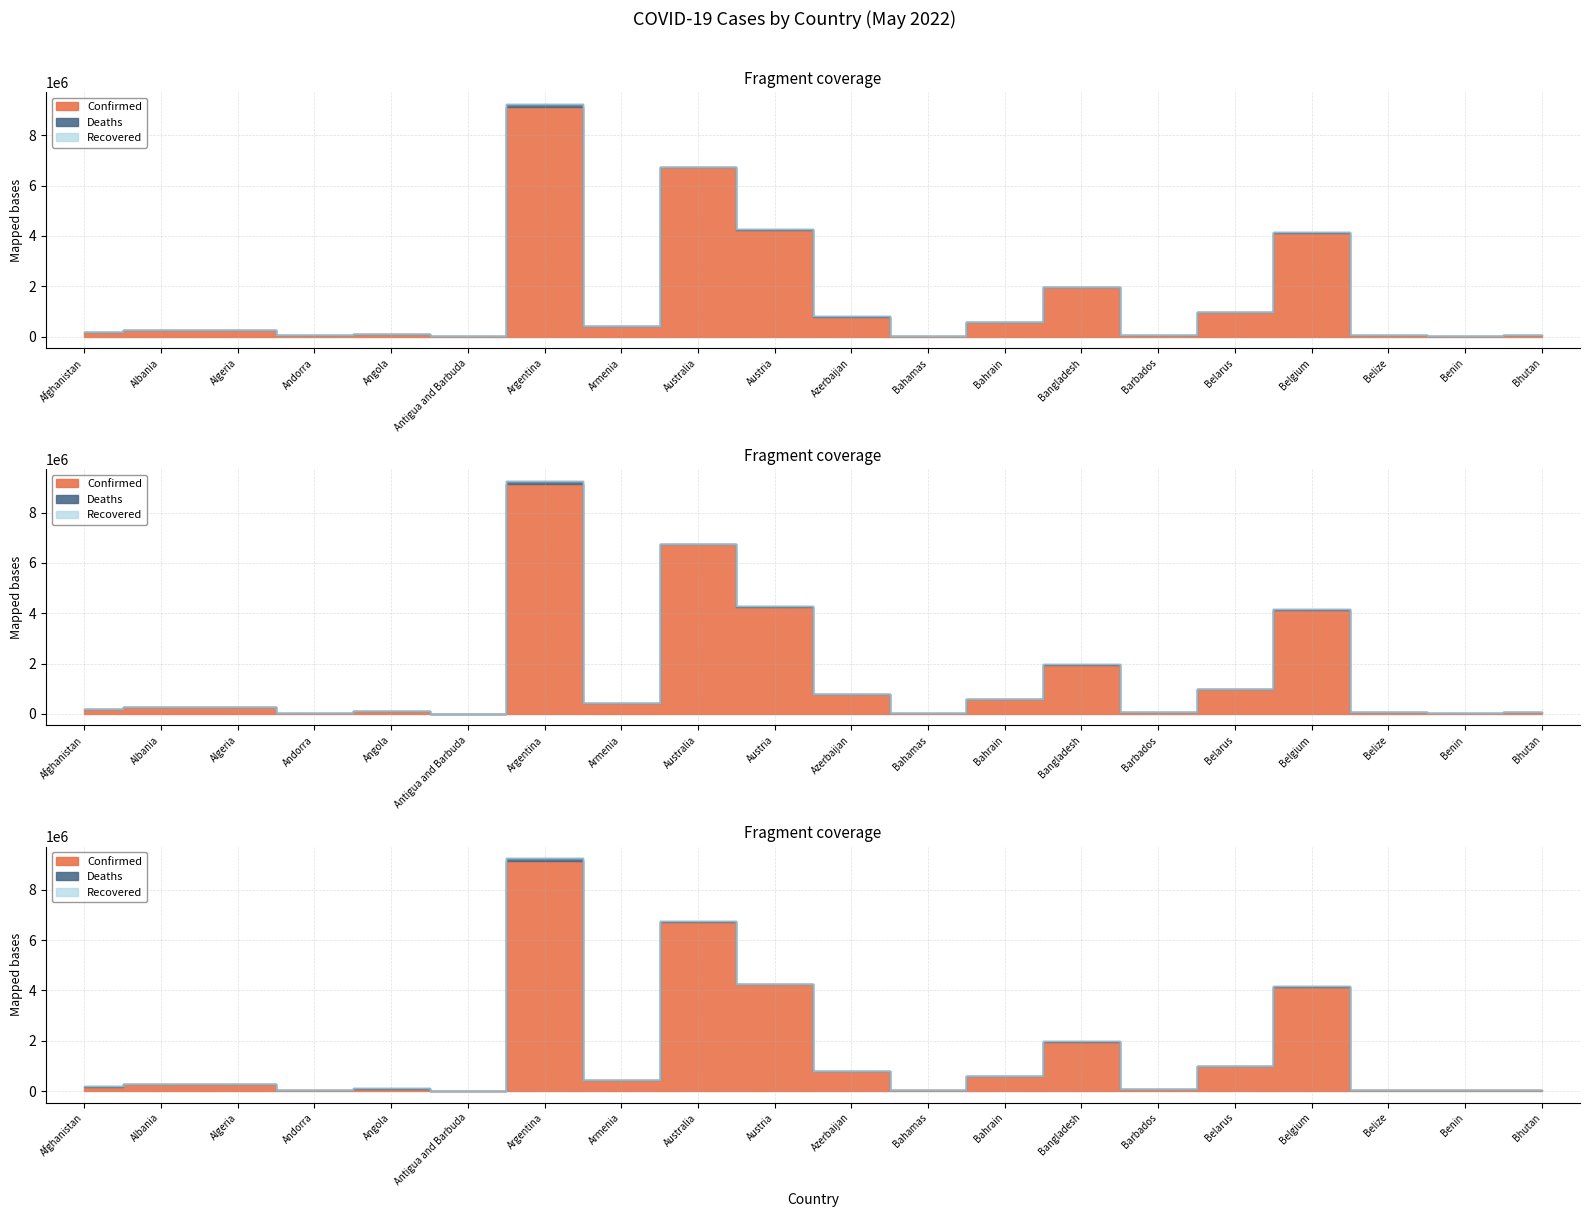

Does the chart display data point markers on the line(s)?

No